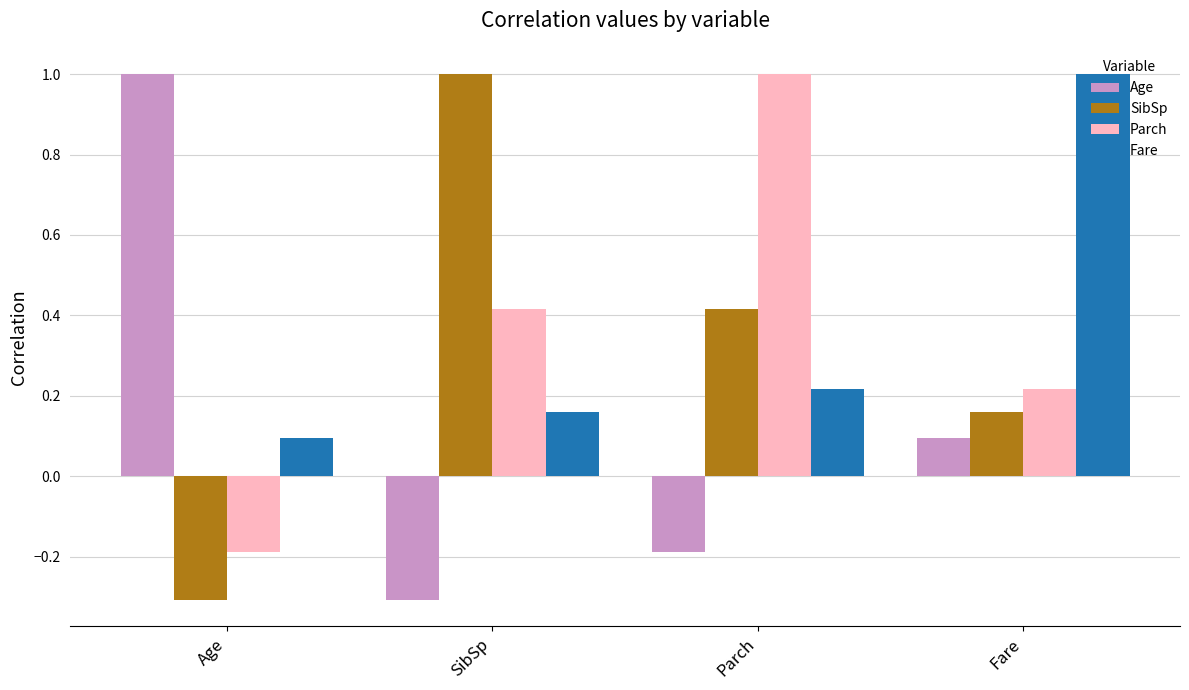

At how many categories does at least one series exceed 0?

4